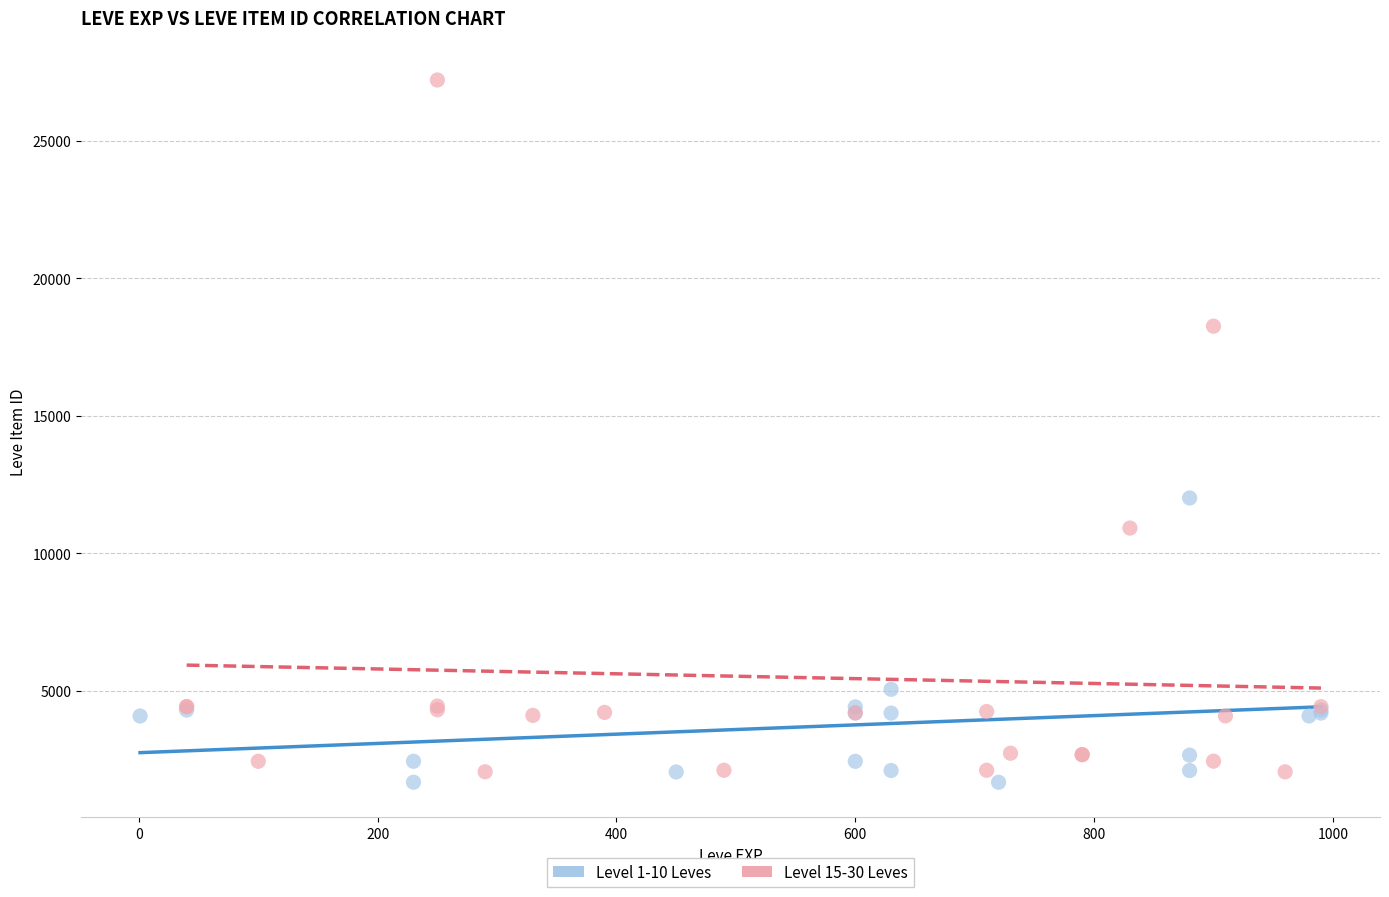

Which series has the widest spread of Y values?

Level 15-30 Leves